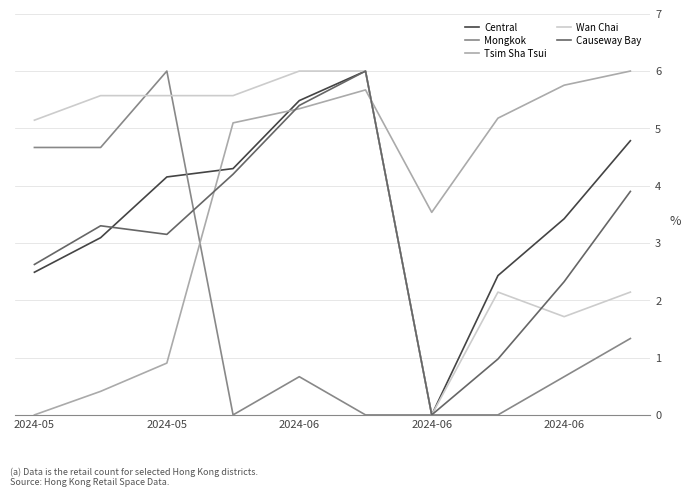

What are all the series names shown in the legend?

Central, Mongkok, Tsim Sha Tsui, Wan Chai, Causeway Bay